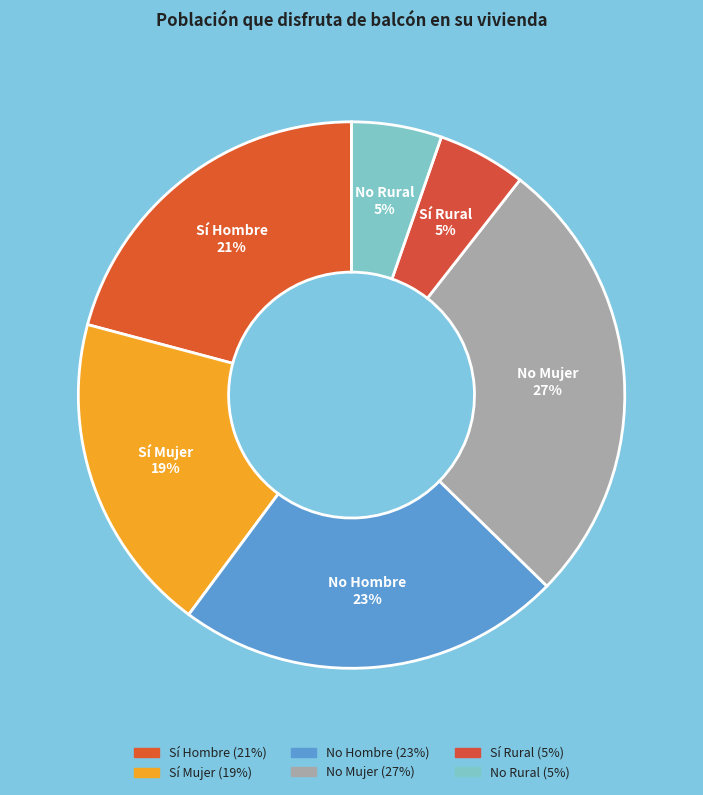

How many slices are in this pie chart?

6